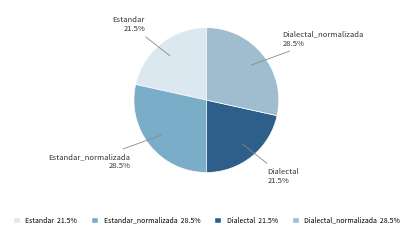

Is there a majority slice in this chart?

No